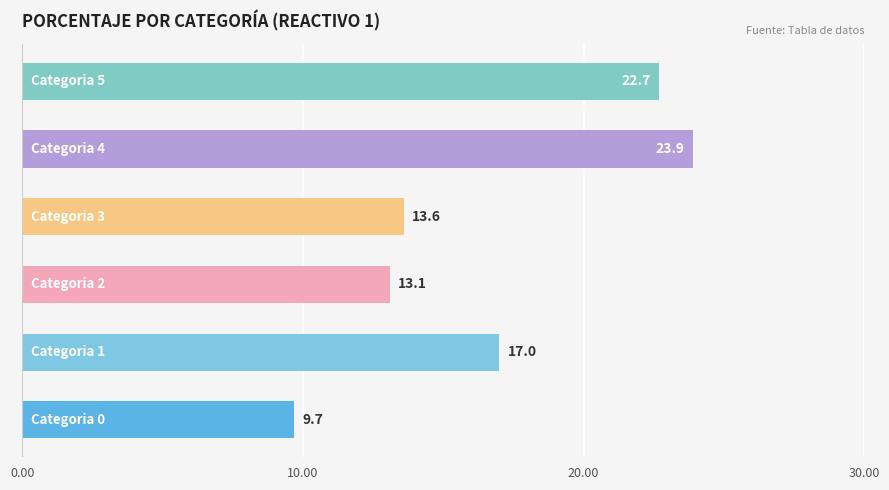

Does the chart contain stacked bars?

No